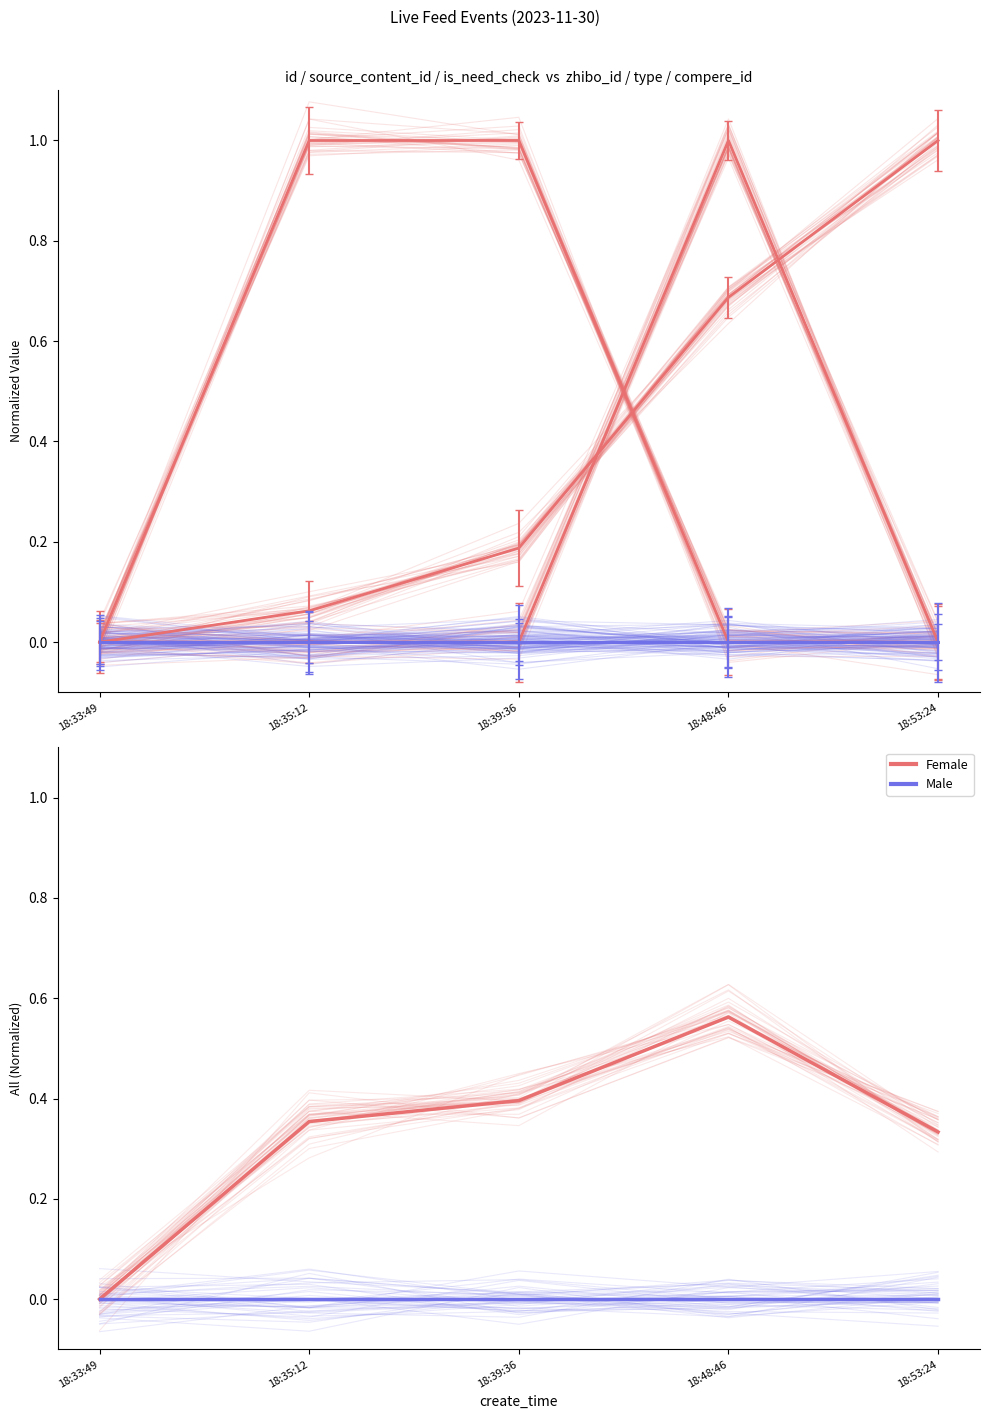

Where do id and is_need_check first cross each other?

18:39:36 and 18:48:46